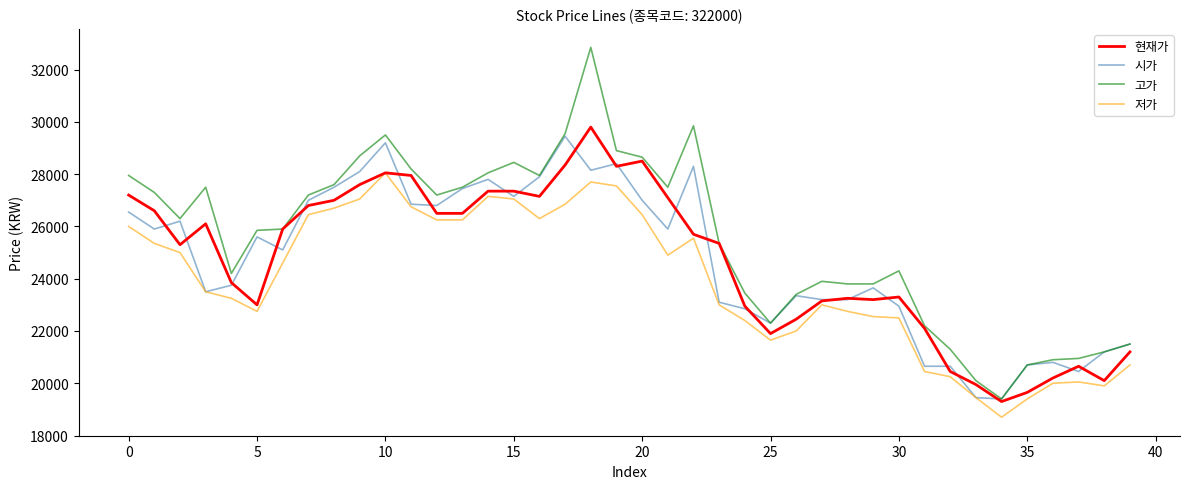

True or false: 저가 and 고가 intersect in this chart.

False